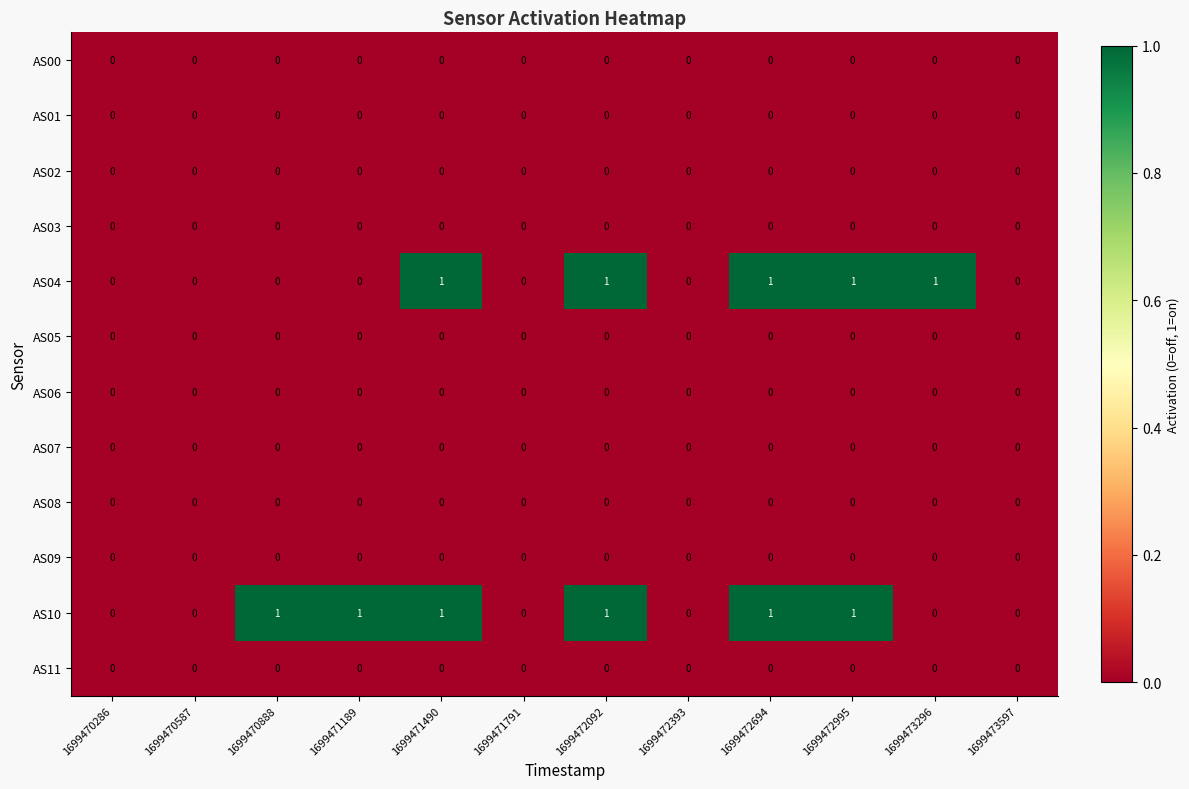

Which series changed the most between 1699472694 and 1699473296?

AS10